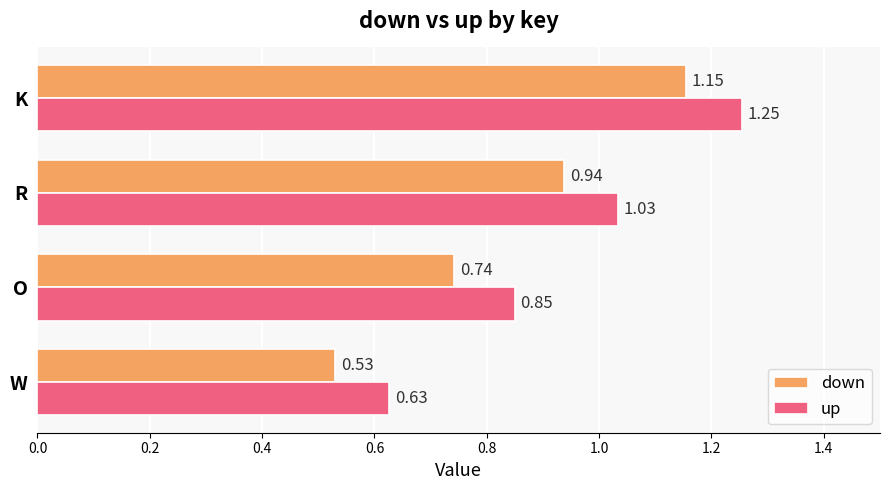

Which label corresponds to the largest value in the chart?

K